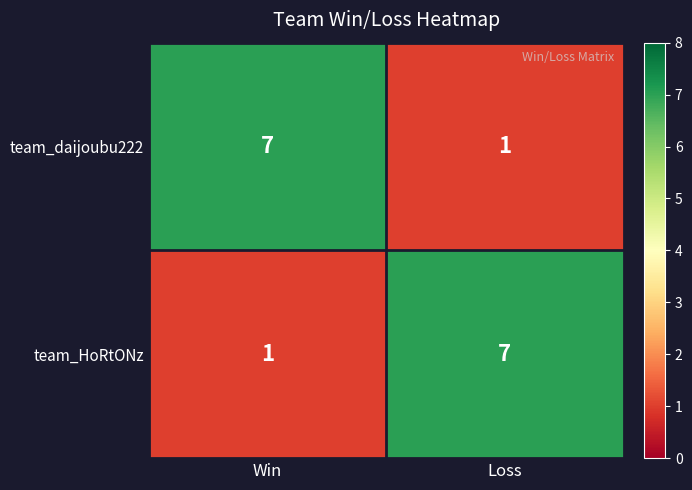

Is the value of team_HoRtONz at Loss greater than the value of team_daijoubu222 at Loss?

Yes